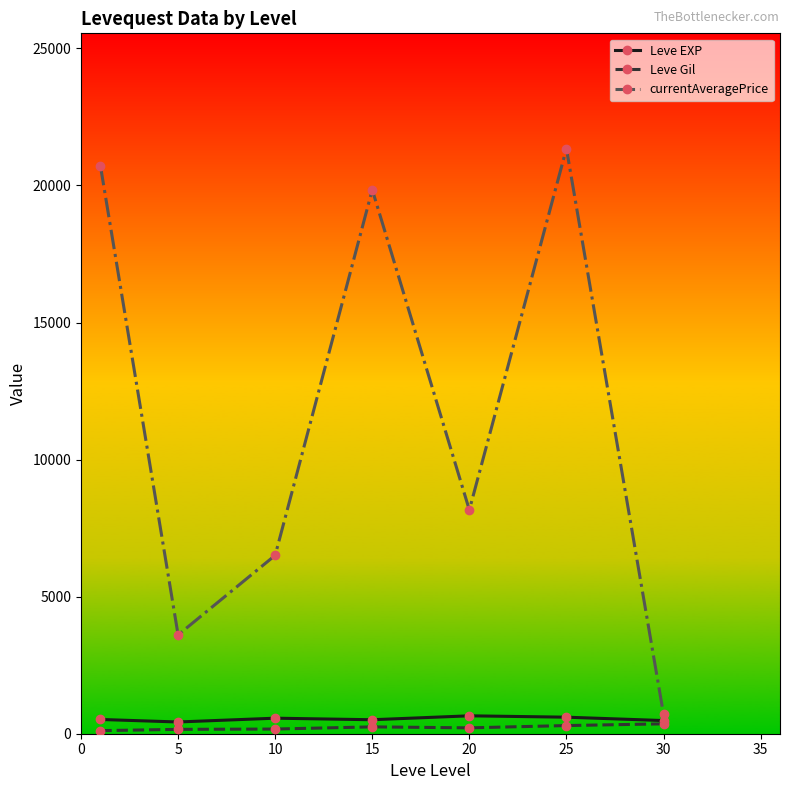

Which series has the widest spread of values?

currentAveragePrice